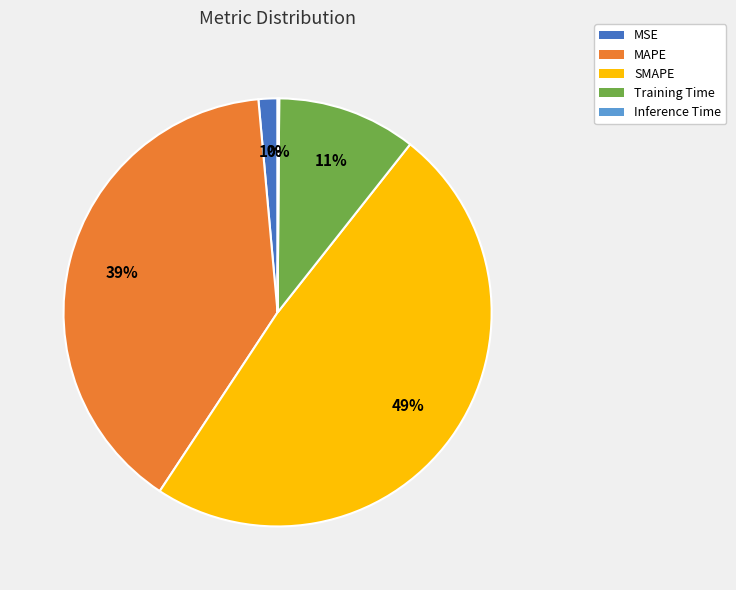

True or false: MSE accounts for 11% of the total.

False